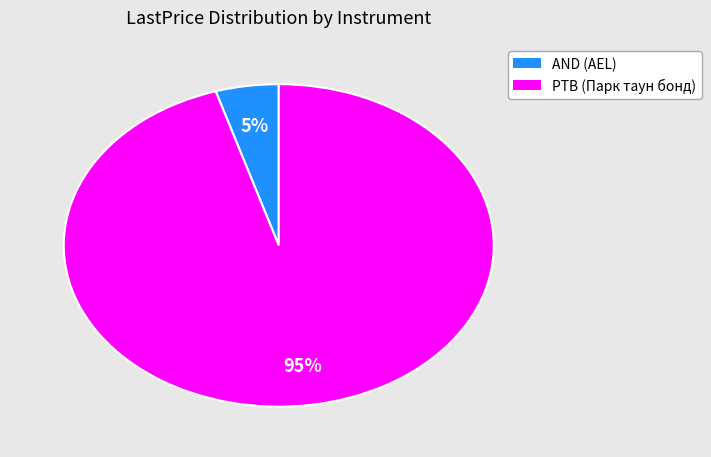

What is the largest slice in the pie chart?

PTB (Парк таун бонд)